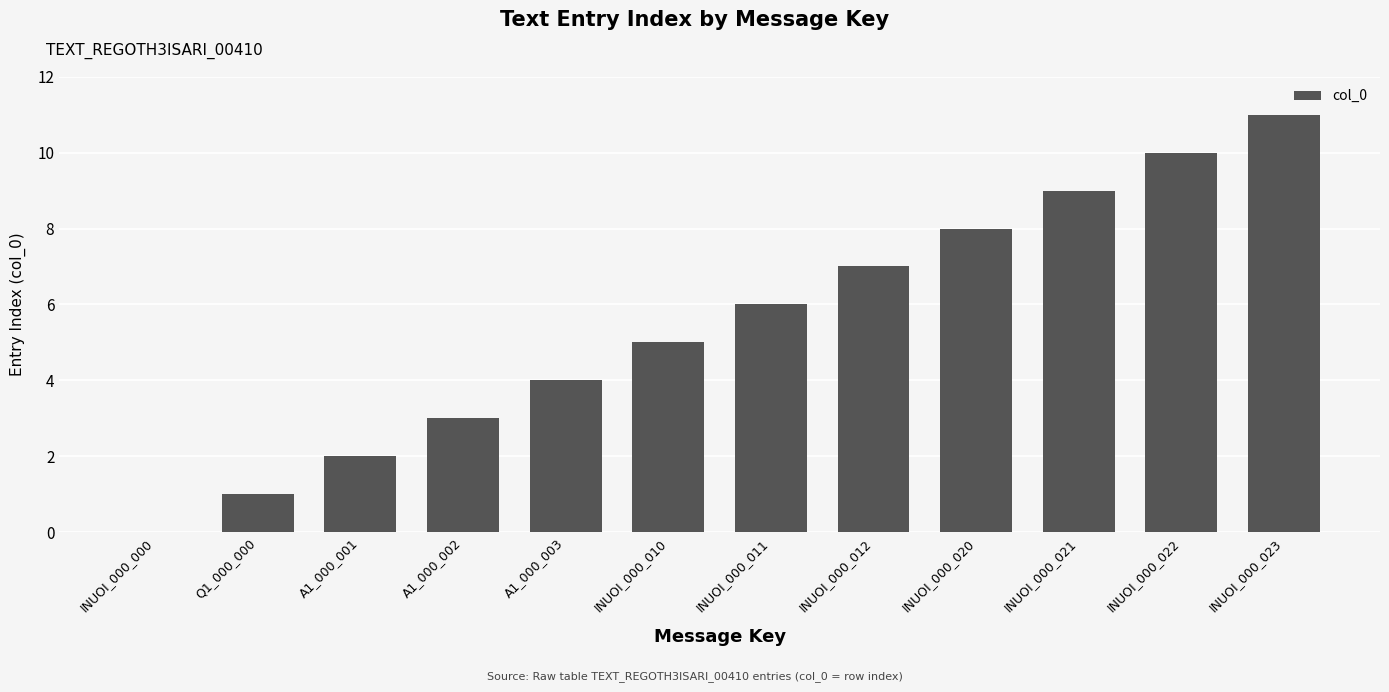

True or false: the data shows 3 at A1_000_002.

True